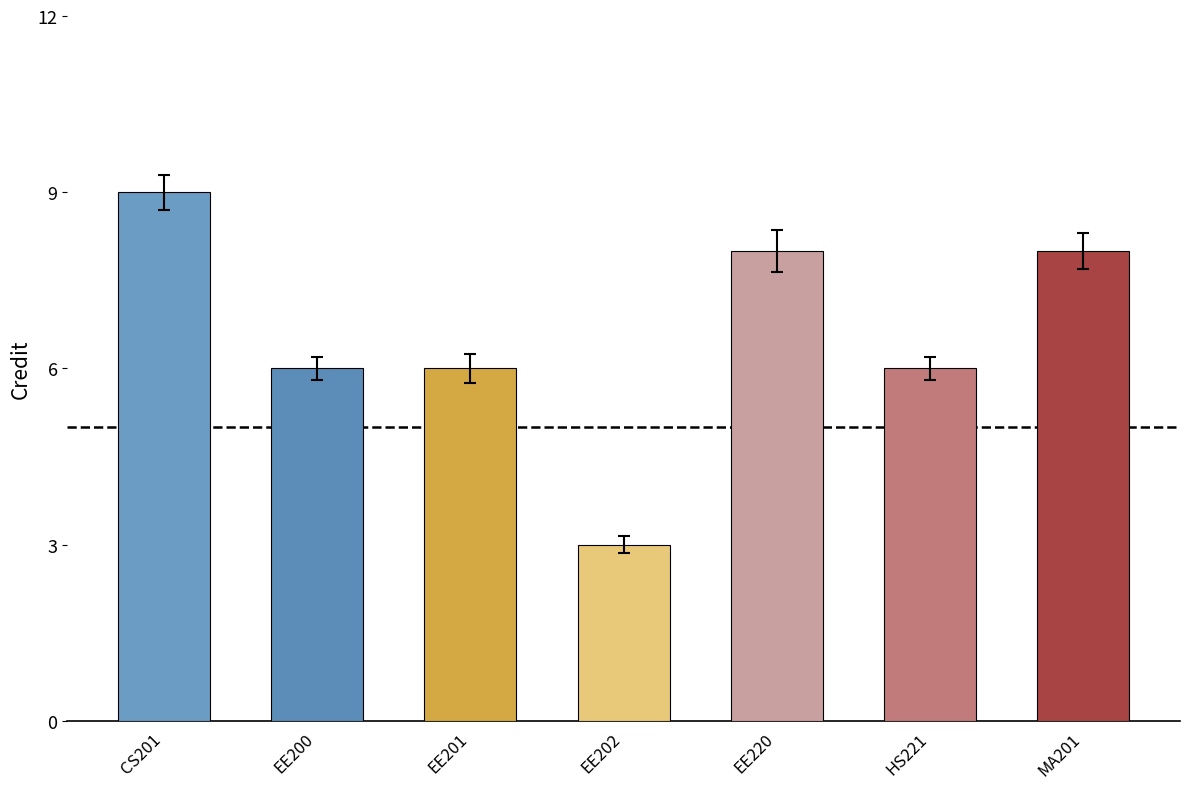

How many bars are there in total?

7